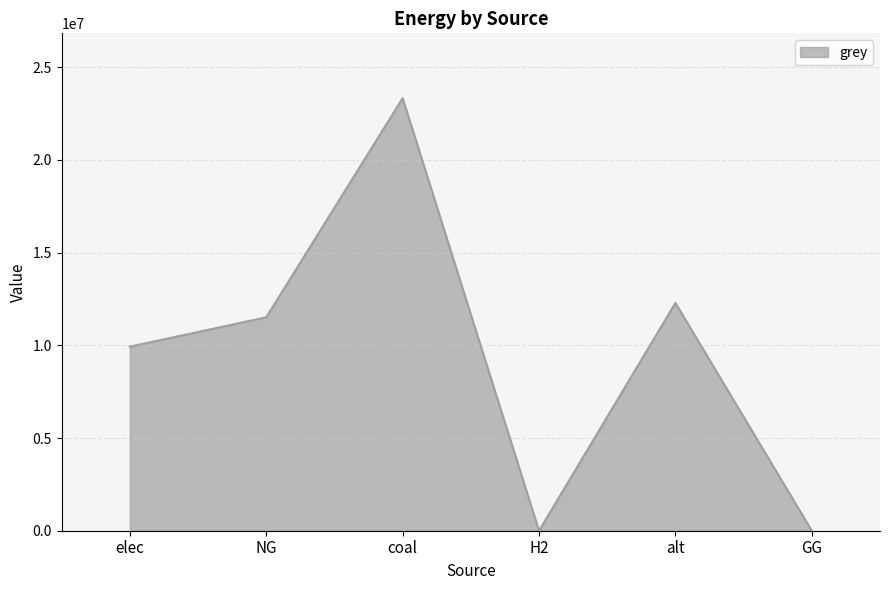

Which has a higher value, coal or elec?

coal